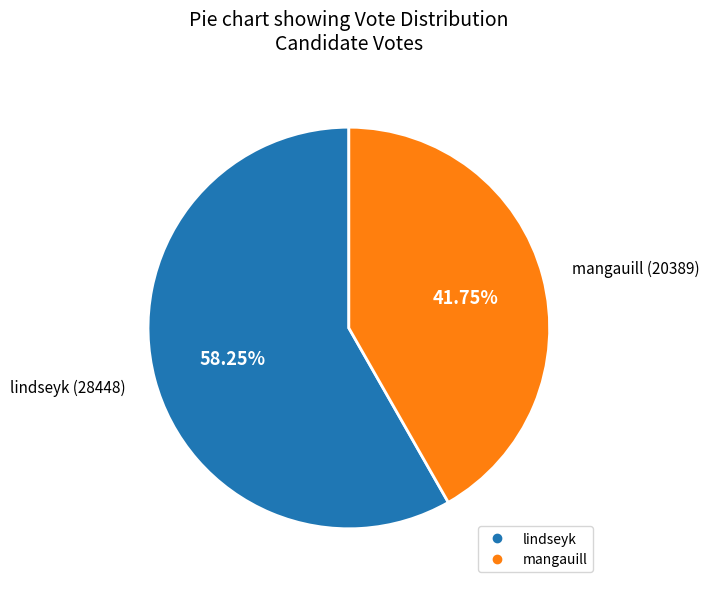

To the nearest percent, what percentage of the pie is lindseyk?

58%